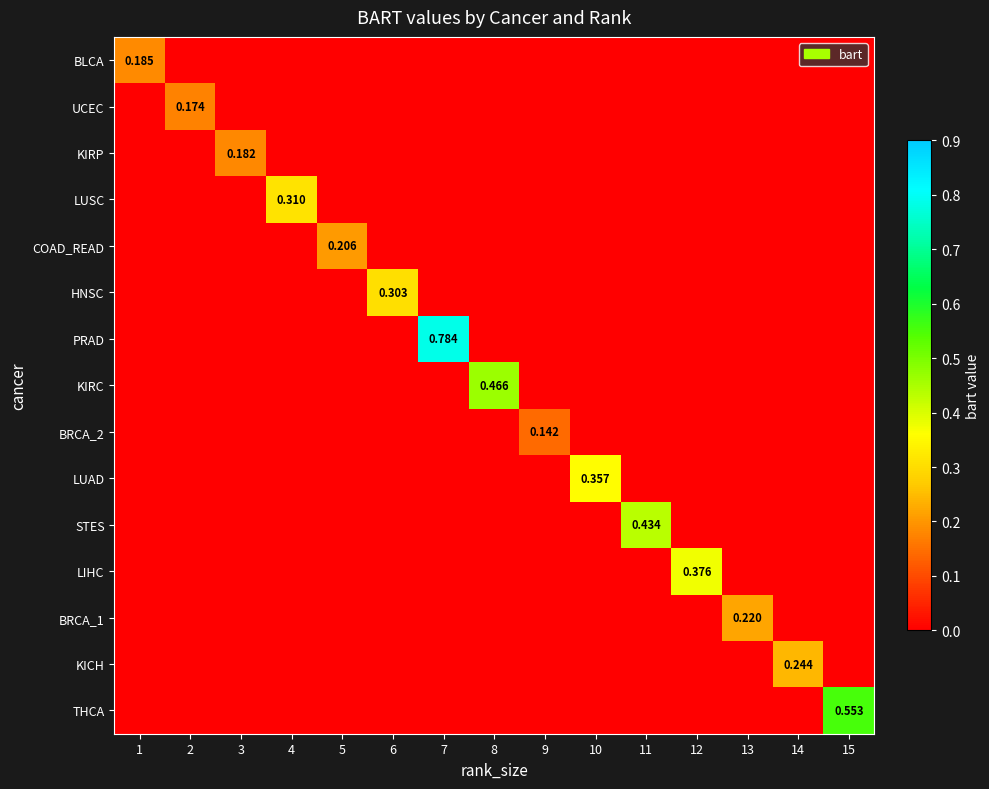

How many distinct data groups are displayed?

15